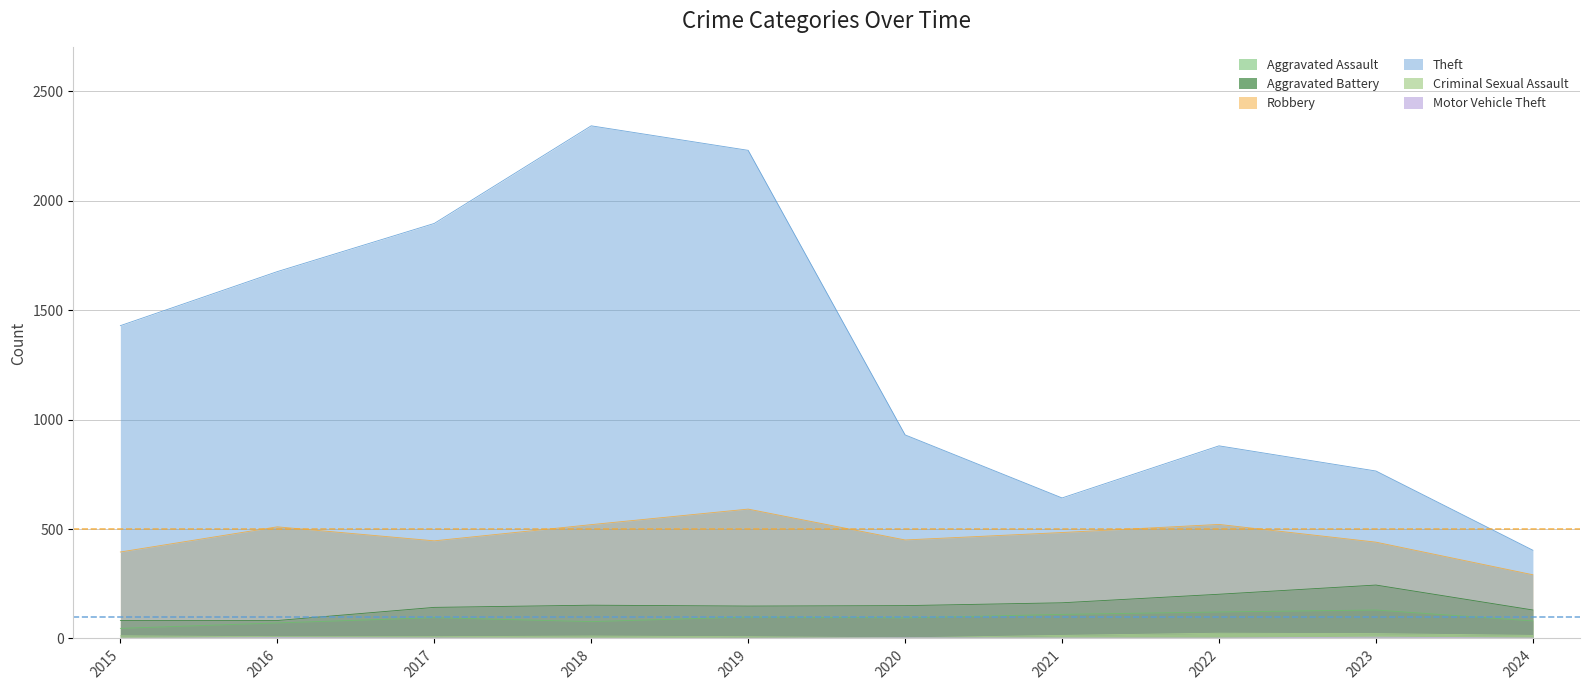

What is the sum of the Criminal Sexual Assault values at 2023 and 2016?

30